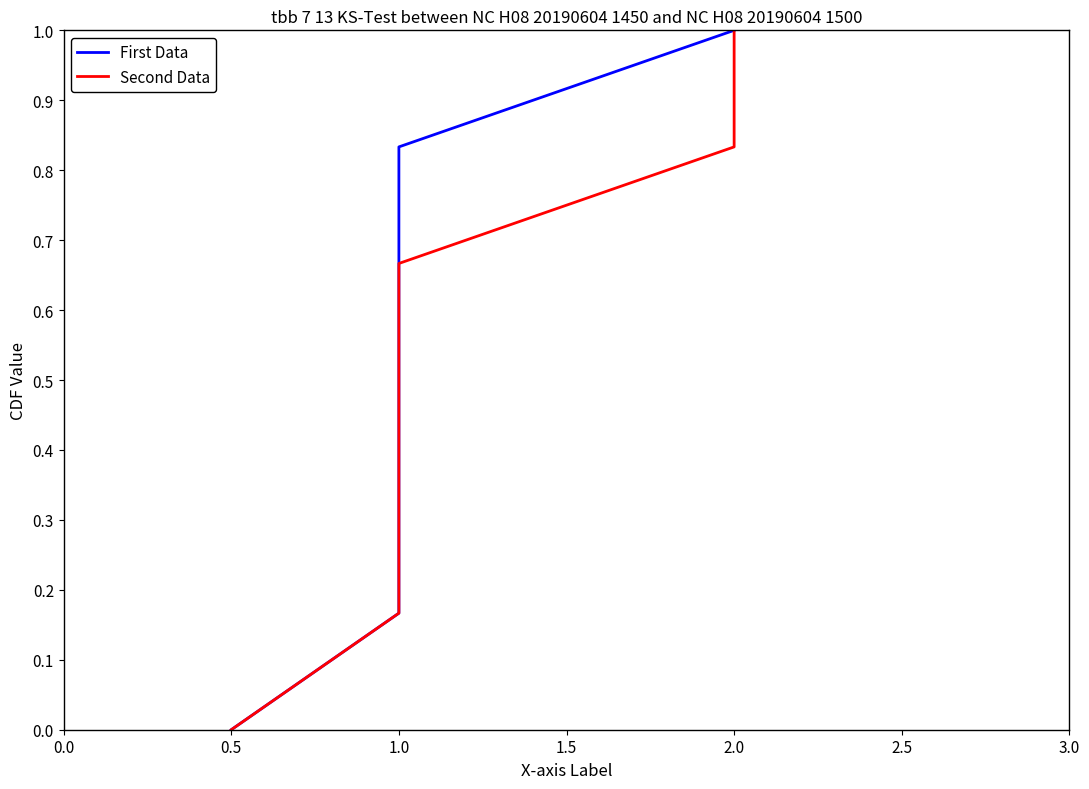

The First Data series shows 1.5 at 2.0. True or false?

False